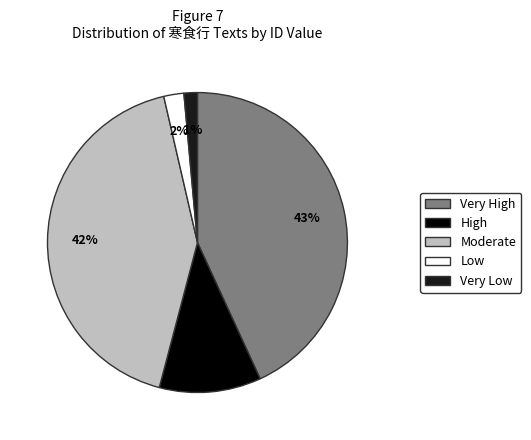

Which category has the biggest portion of the pie?

Very High